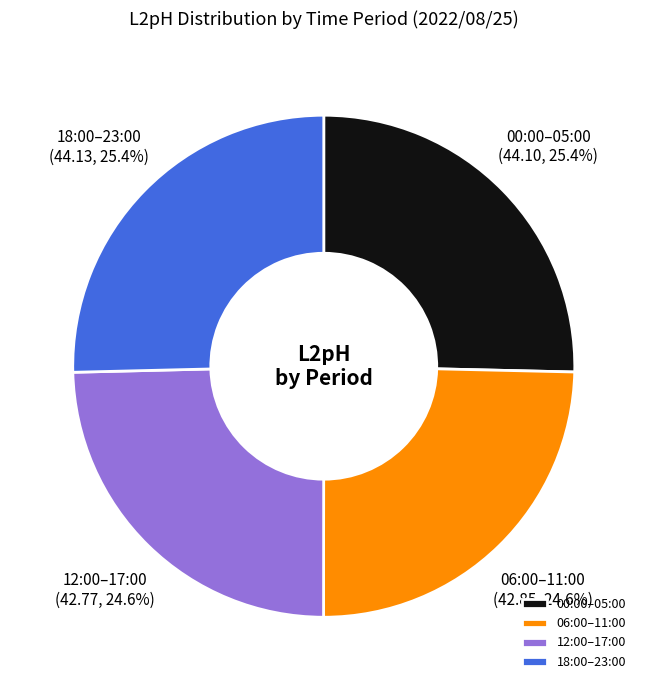

What is the total percentage of 06:00–11:00 and 18:00–23:00?

50.0%